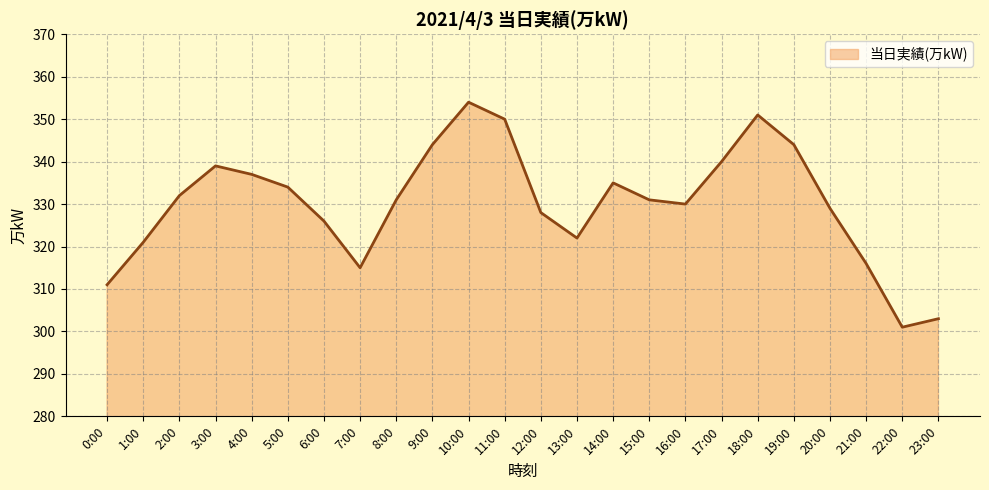

What is the difference between the maximum and minimum values?

53